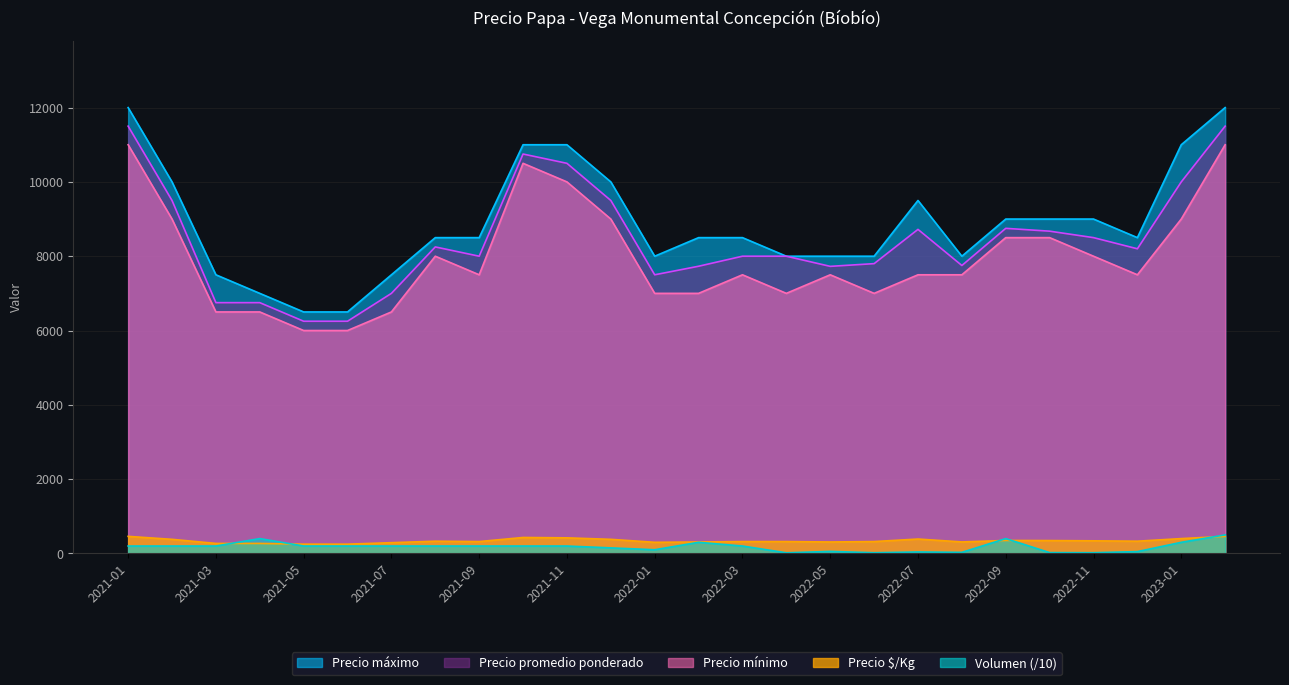

True or false: Precio $/Kg has more than 1 interior local peaks.

True